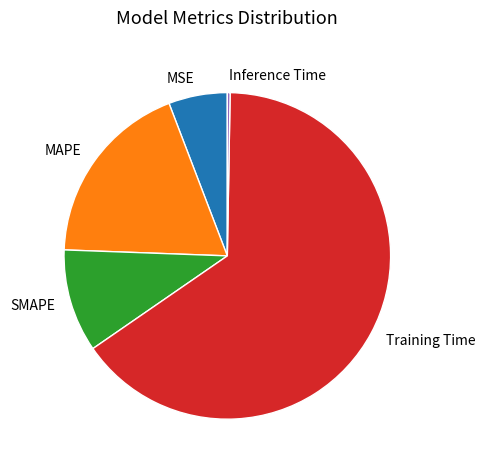

The MAPE slice represents 10% of the pie. True or false?

False